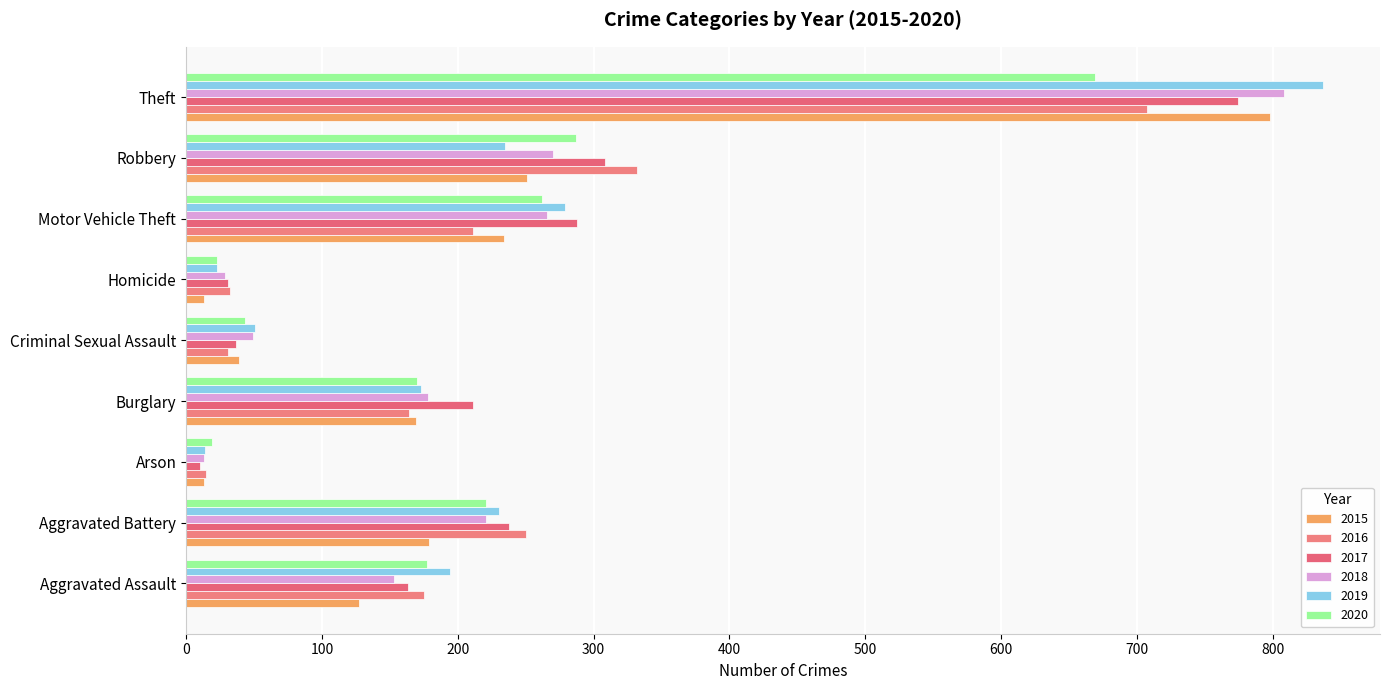

What is the label of the 1st bar from the left?

Aggravated Assault